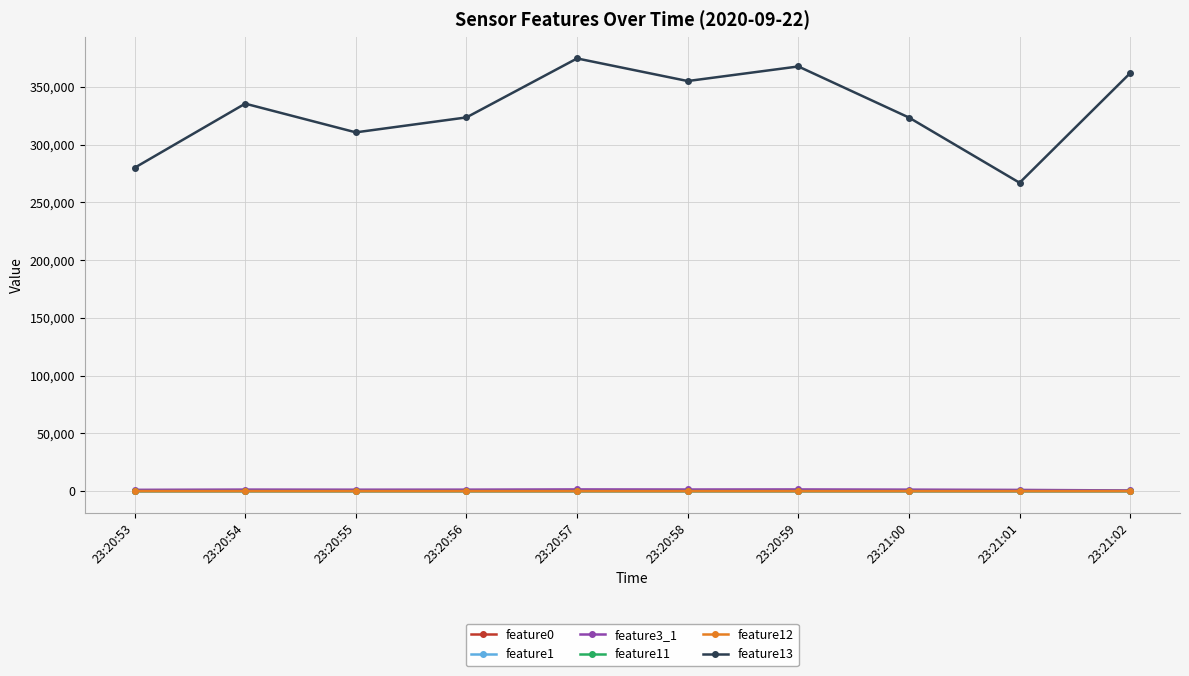

At which label does feature13 reach its minimum?

23:21:01